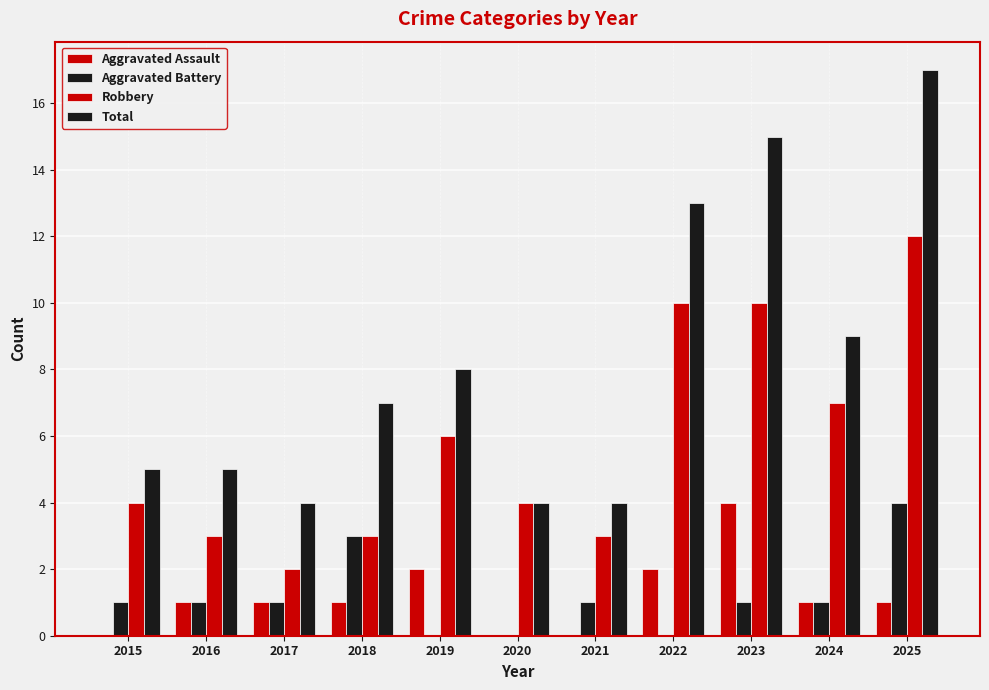

What is the difference between the second highest and minimum values in the Aggravated Battery series?

3